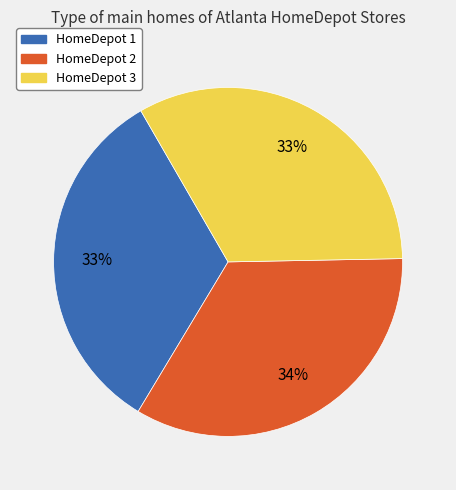

Approximately how many times larger is the value at HomeDepot 2 compared to HomeDepot 3?

1.0